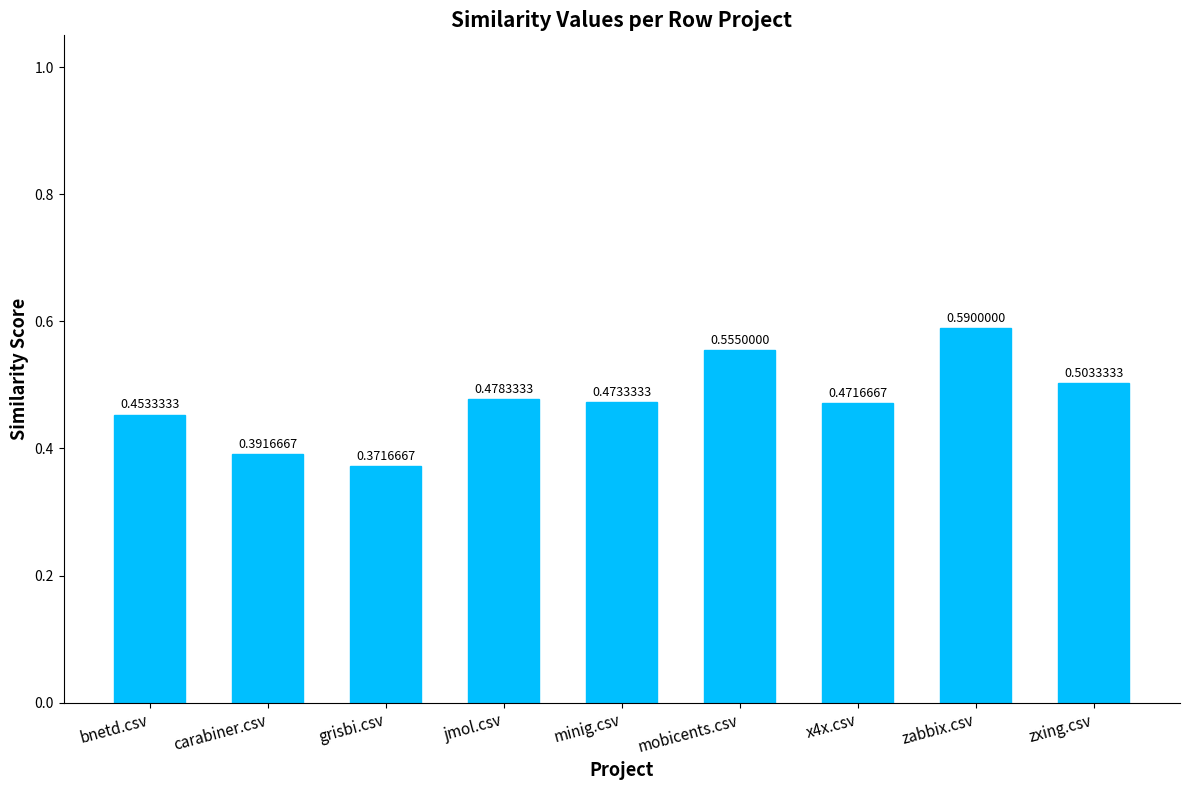

What is the label of the 2nd bar from the left?

carabiner.csv